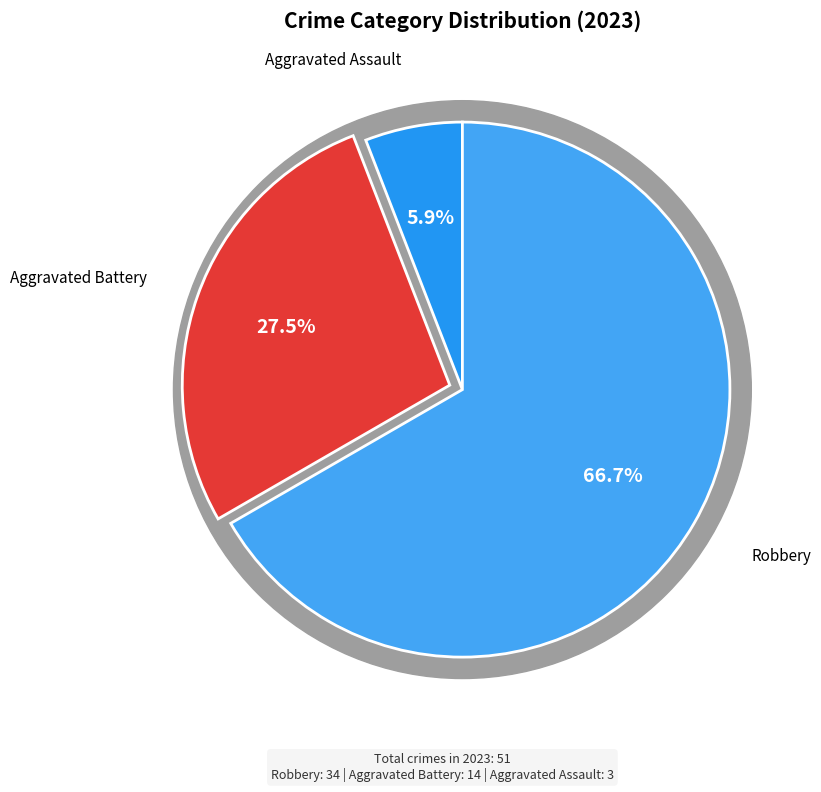

Does Robbery account for over 50% of the chart?

Yes